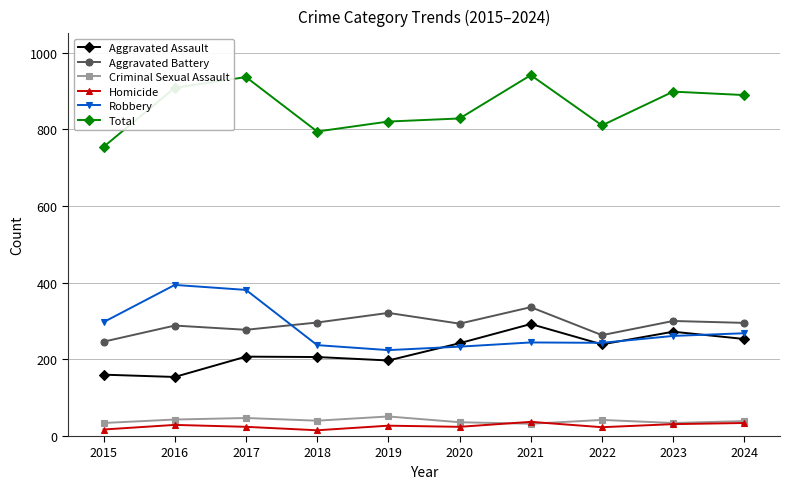

What is the sum of the Aggravated Assault values at 2017 and 2018?

413